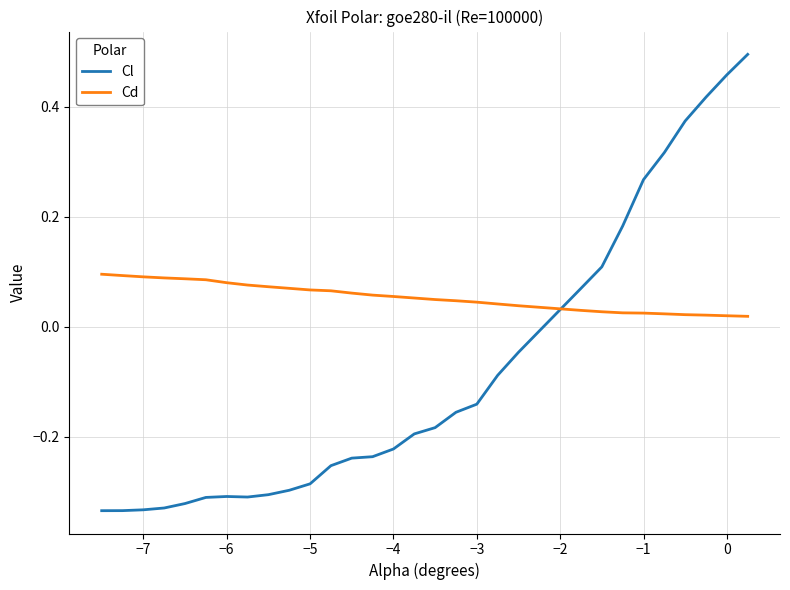

Which series has the largest range (max minus min)?

Cl